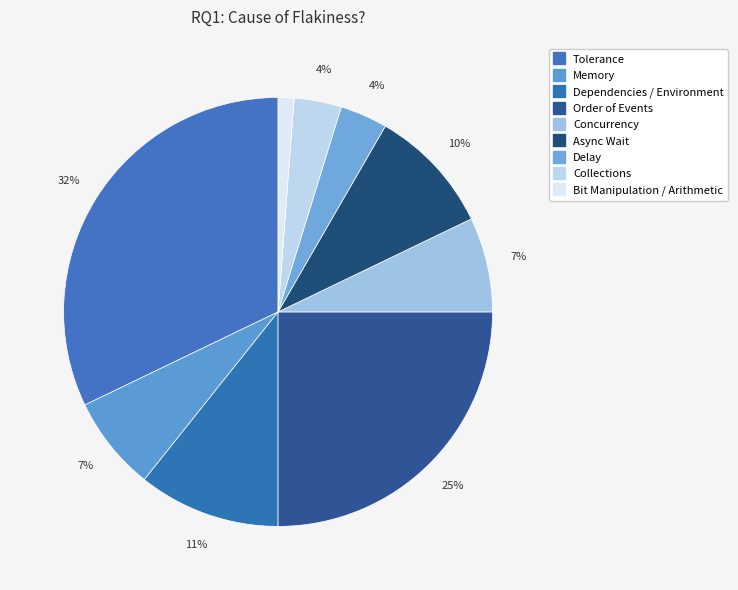

How many segments does this pie chart have?

9